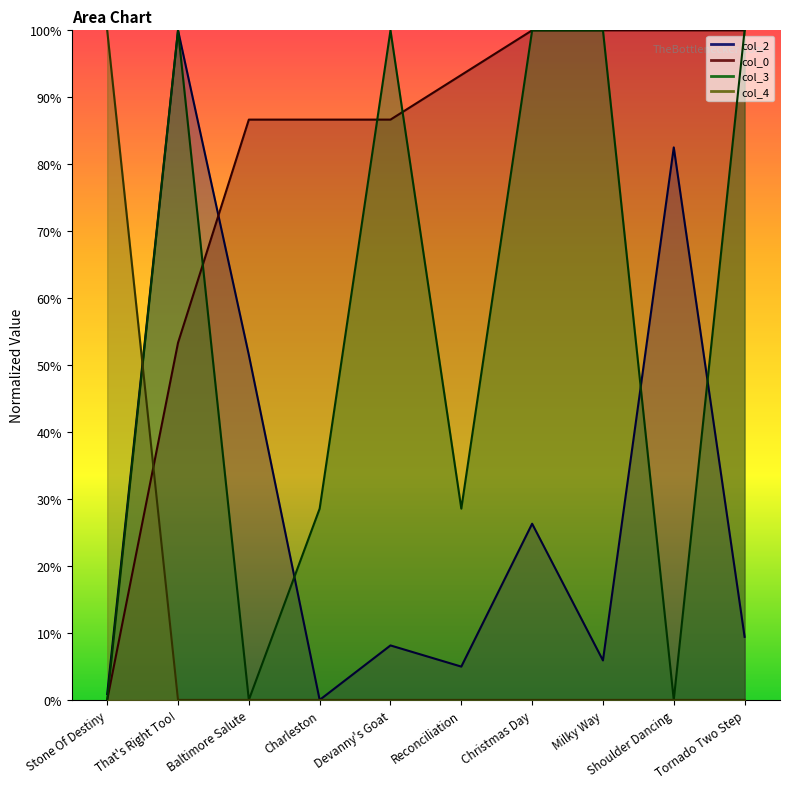

Where do col_2 and col_0 first cross each other?

That's Right Too! and Baltimore Salute